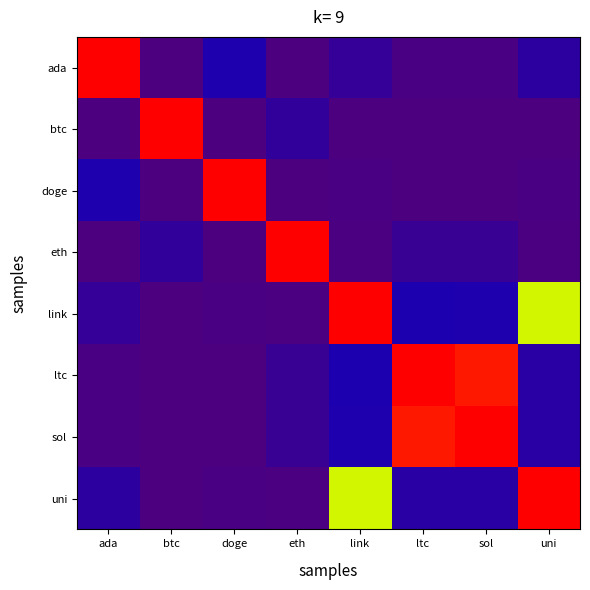

Reading left to right, what are all the values shown in this chart?

ada: ada=1.0	btc=0.0	doge=0.1	eth=0.0	link=0.1	ltc=0.0	sol=0.0	uni=0.1
btc: ada=0.0	btc=1.0	doge=0.0	eth=0.1	link=0.0	ltc=0.0	sol=0.0	uni=0.0
doge: ada=0.1	btc=0.0	doge=1.0	eth=0.0	link=0.0	ltc=0.0	sol=0.0	uni=0.0
eth: ada=0.0	btc=0.1	doge=0.0	eth=1.0	link=0.0	ltc=0.1	sol=0.1	uni=0.0
link: ada=0.1	btc=0.0	doge=0.0	eth=0.0	link=1.0	ltc=0.1	sol=0.1	uni=0.8
ltc: ada=0.0	btc=0.0	doge=0.0	eth=0.1	link=0.1	ltc=1.0	sol=1.0	uni=0.1
sol: ada=0.0	btc=0.0	doge=0.0	eth=0.1	link=0.1	ltc=1.0	sol=1.0	uni=0.1
uni: ada=0.1	btc=0.0	doge=0.0	eth=0.0	link=0.8	ltc=0.1	sol=0.1	uni=1.0